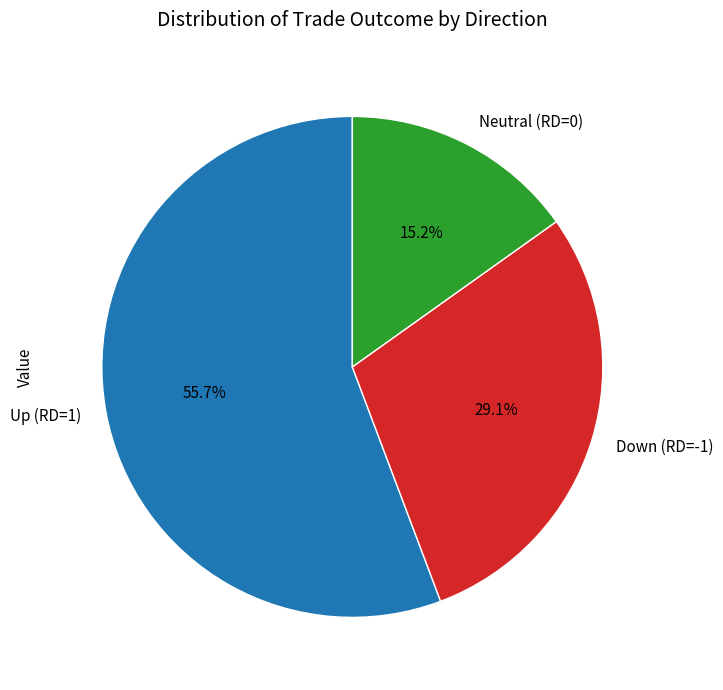

How much of the chart is everything except Neutral (RD=0)?

84.8%